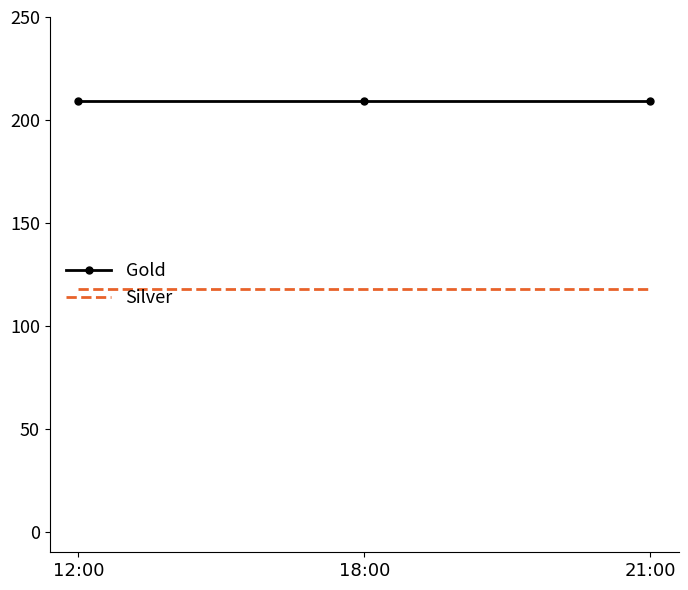

What are all the series names shown in the legend?

Gold, Silver